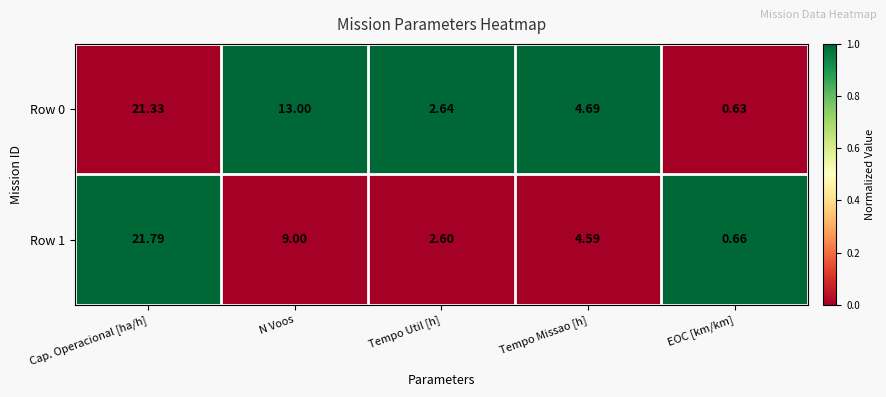

Where does the Row 1 series first go above 4?

Cap. Operacional [ha/h]